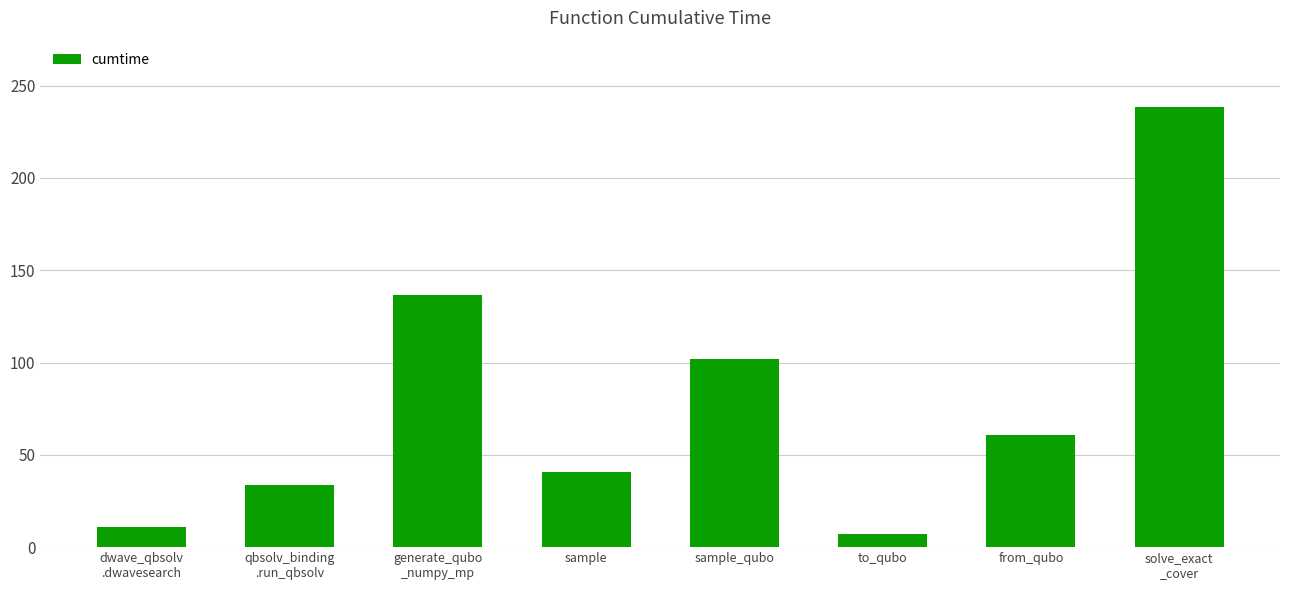

Between to_qubo and generate_qubo
_numpy_mp, which is larger?

generate_qubo
_numpy_mp